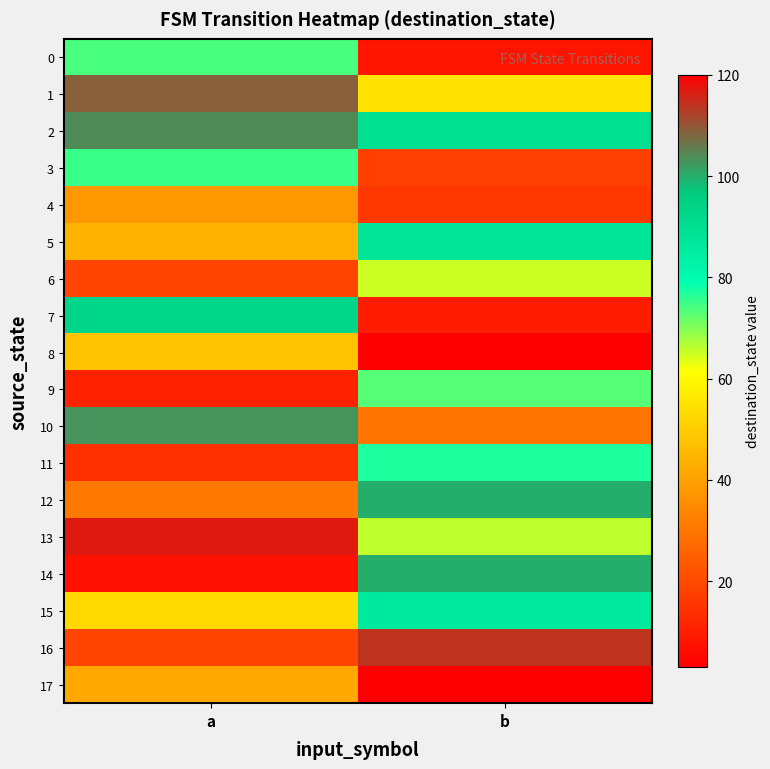

What is the greatest value displayed?

120